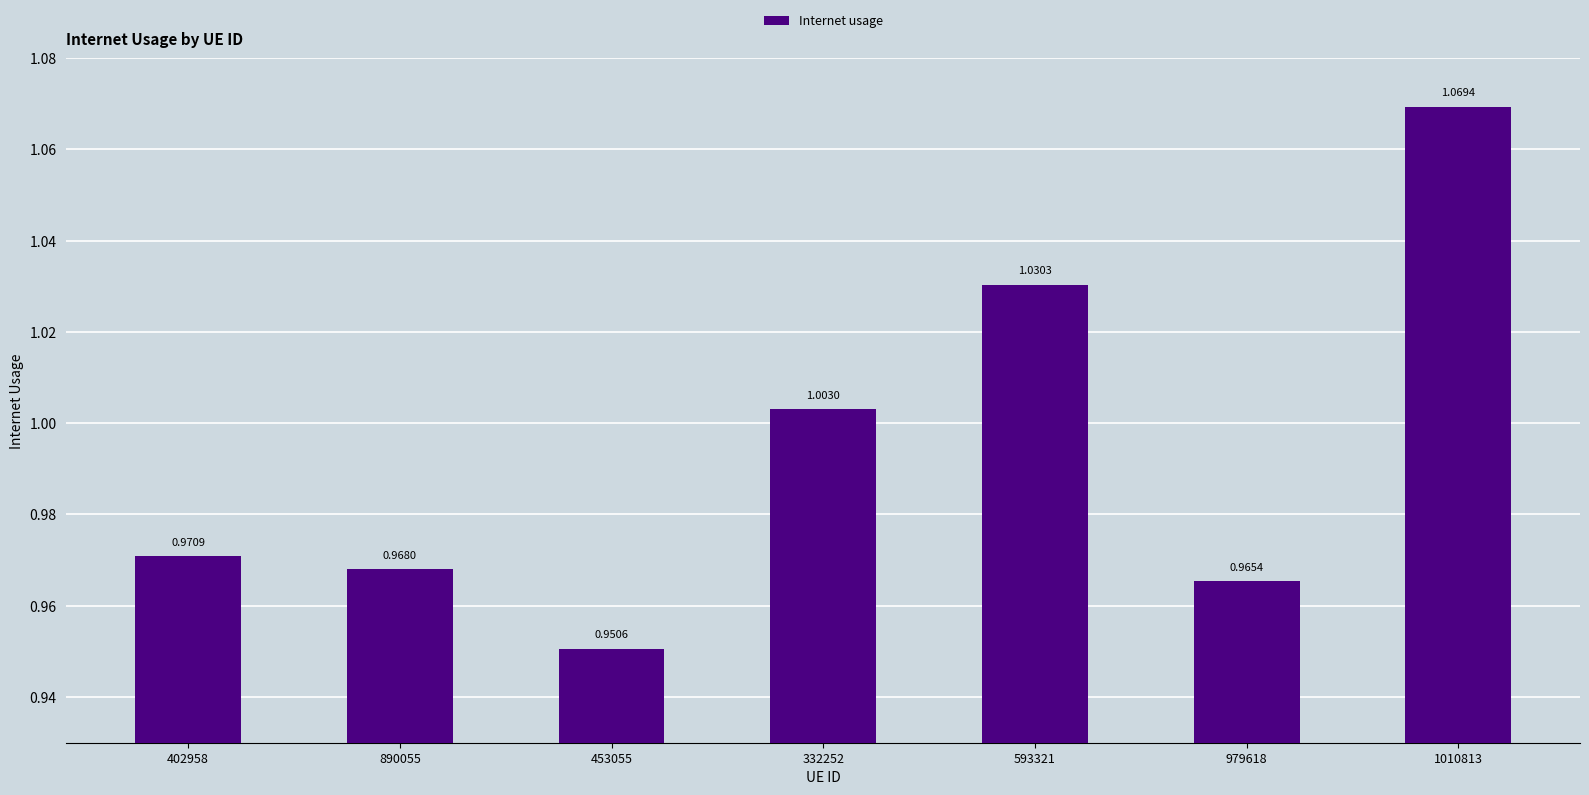

What position from the right is 593321?

3